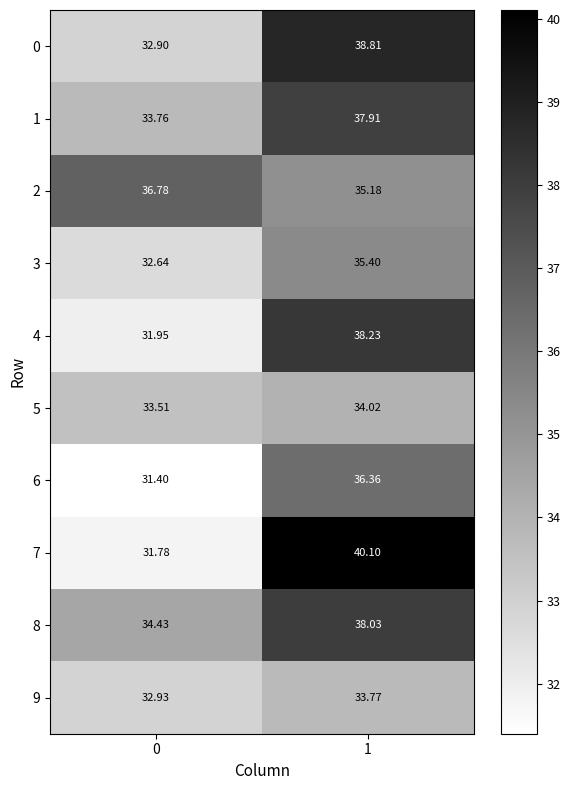

Is the value of 9 at 0 greater than the value of 4 at 1?

No